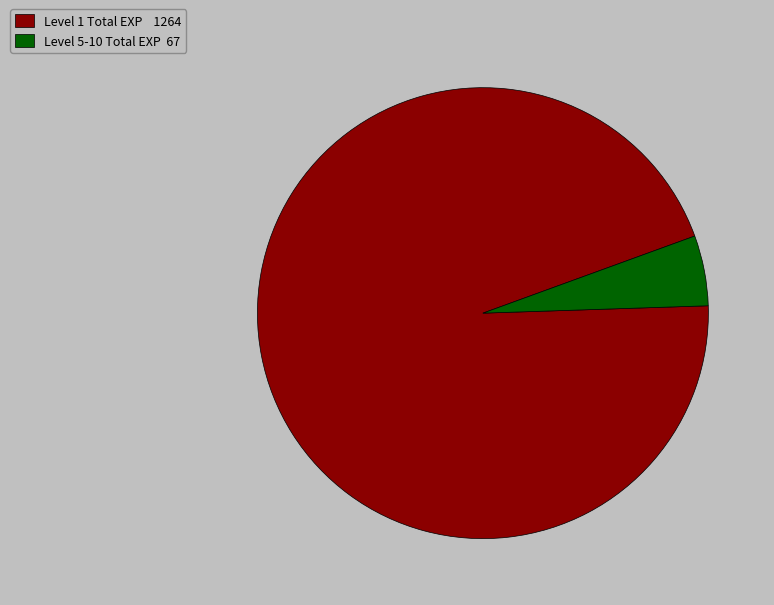

The Level 5-10 Total EXP 67 slice represents 5% of the pie. True or false?

True